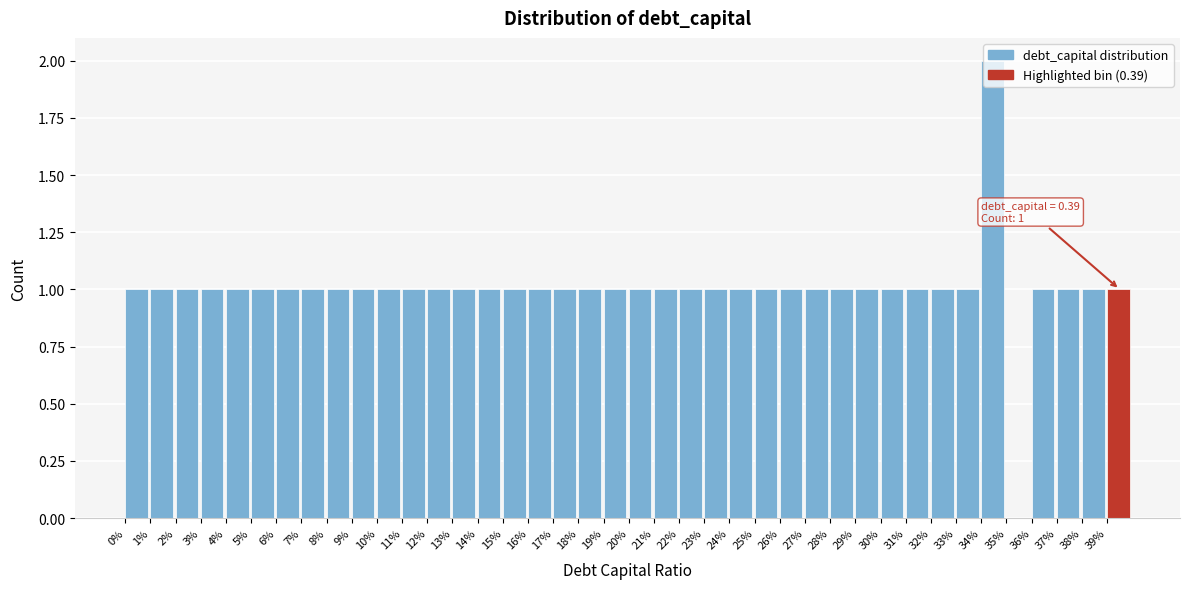

Which label corresponds to the largest value in the chart?

34%